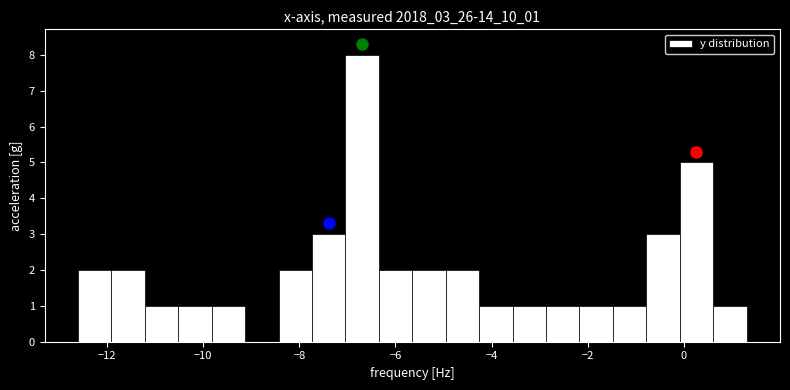

Read against the x-axis, roughly where is the centre of the tallest bar?

-6.6